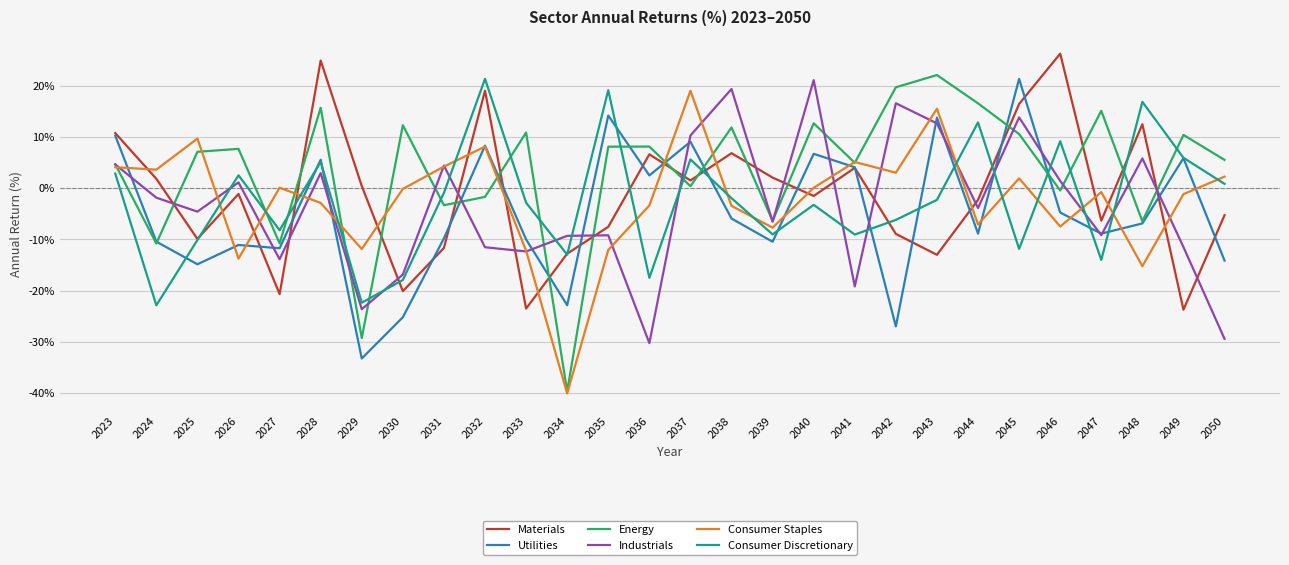

Is the value of Materials at 2042 greater than the value of Consumer Staples at 2025?

No